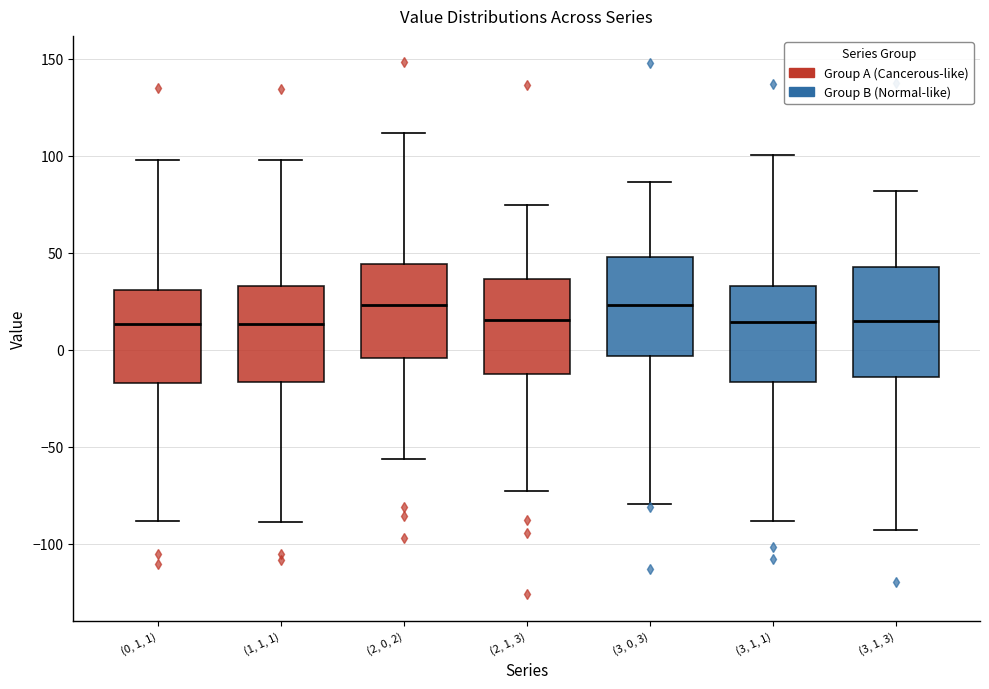

Reading left to right, transcribe this box plot: for each box, give where its median line is, the range the box spans, and where its two whiskers end, as read against the y-axis. The values are not printed on the chart, so give them approximately, as read against the axis.

(0, 1, 1): median 15, box -15 to 30, whiskers -90 to 100
(1, 1, 1): median 15, box -15 to 35, whiskers -90 to 100
(2, 0, 2): median 25, box -5 to 45, whiskers -55 to 110
(2, 1, 3): median 15, box -15 to 35, whiskers -75 to 75
(3, 0, 3): median 25, box -5 to 50, whiskers -80 to 85
(3, 1, 1): median 15, box -15 to 35, whiskers -90 to 100
(3, 1, 3): median 15, box -15 to 45, whiskers -95 to 80